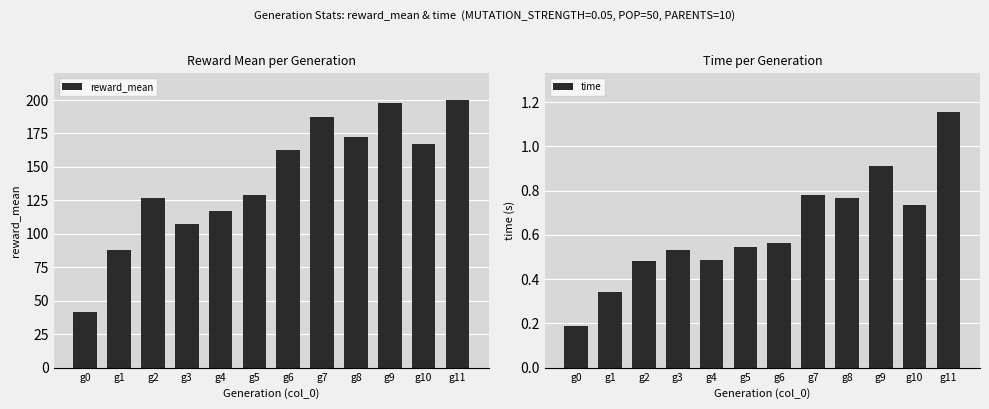

What is the maximum value shown in the chart?

200.0